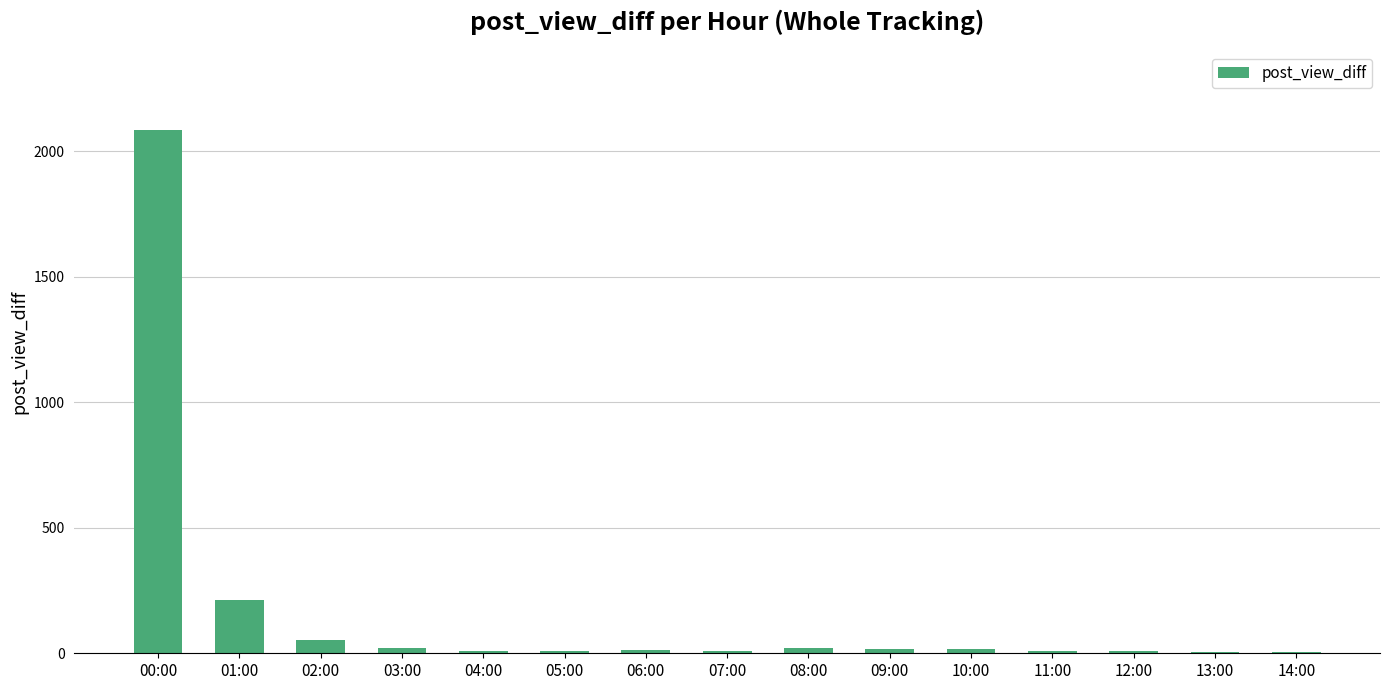

How many data points does each series have?

15